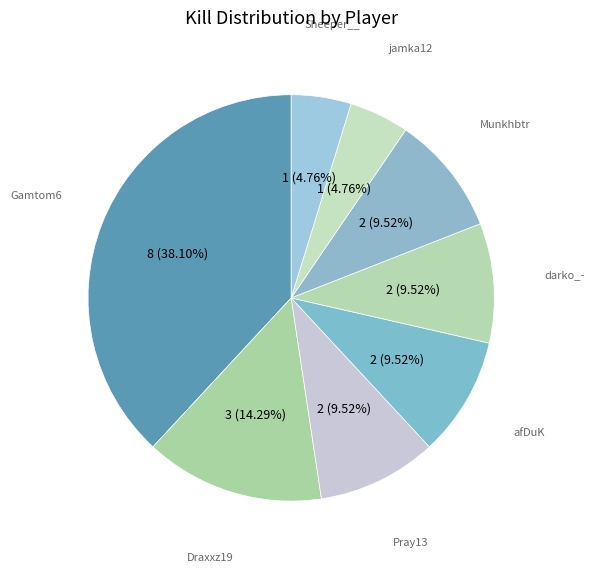

Count the number of slices in the pie.

8